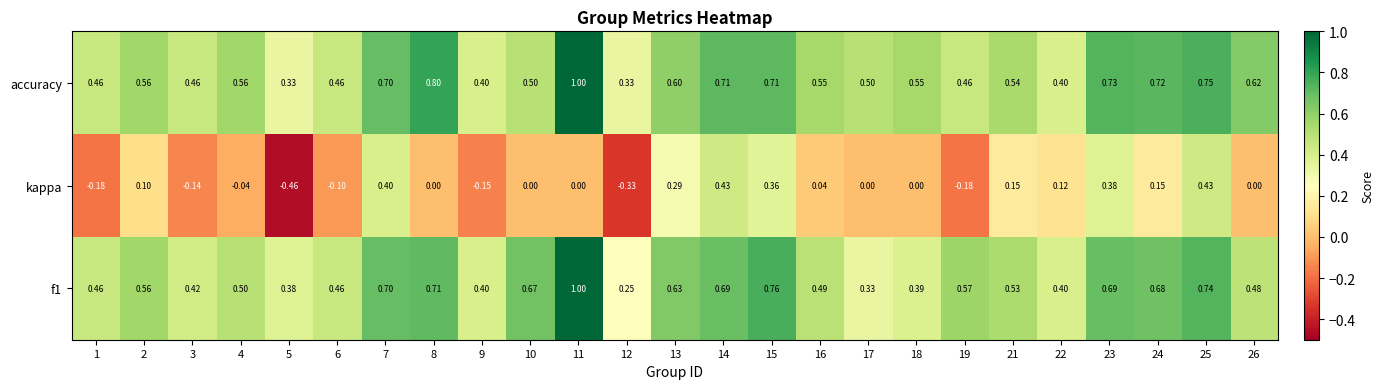

Which series has the largest range (max minus min)?

kappa